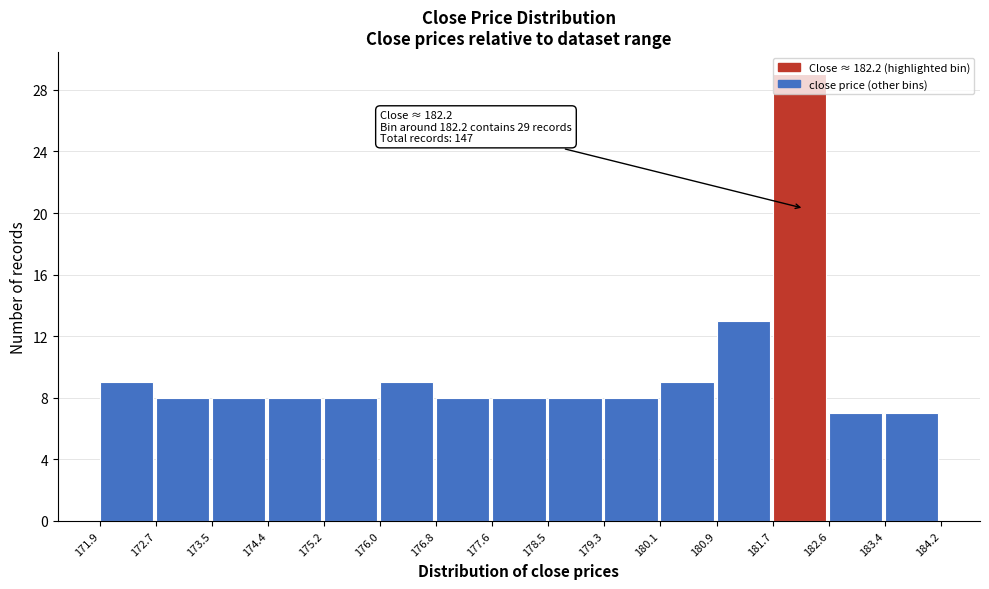

Which range on the x-axis has the tallest bar?

181.7 to 182.6